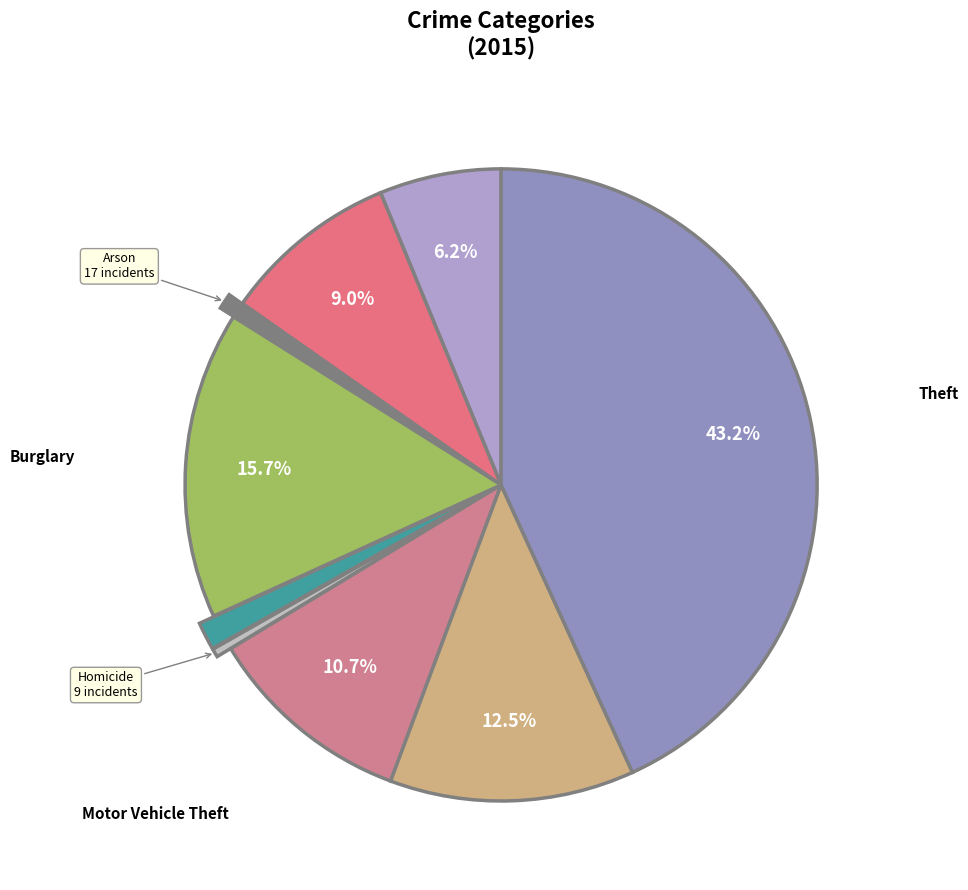

Count the number of slices in the pie.

9